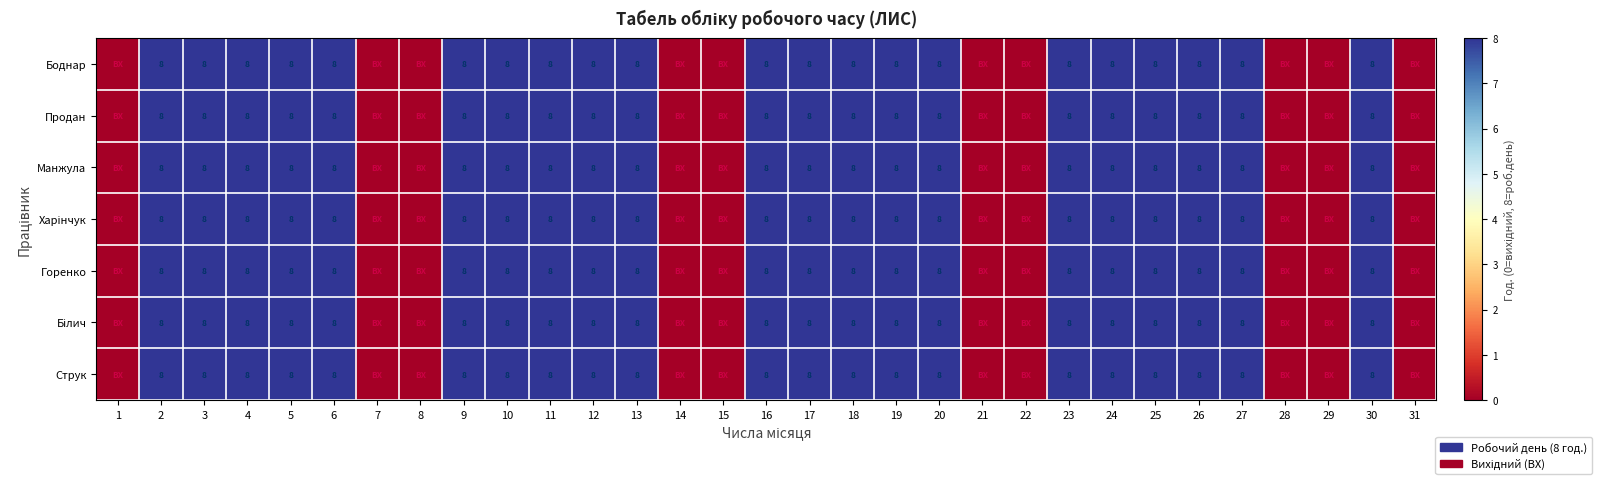

The Струк series shows 8 at 24. True or false?

True